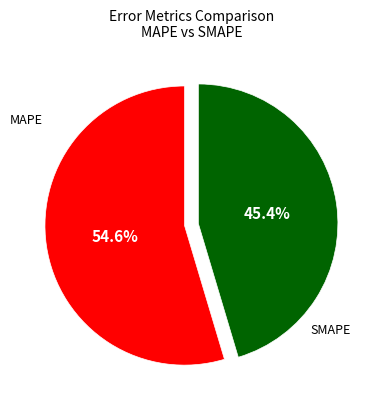

Is SMAPE the majority of the pie?

Yes